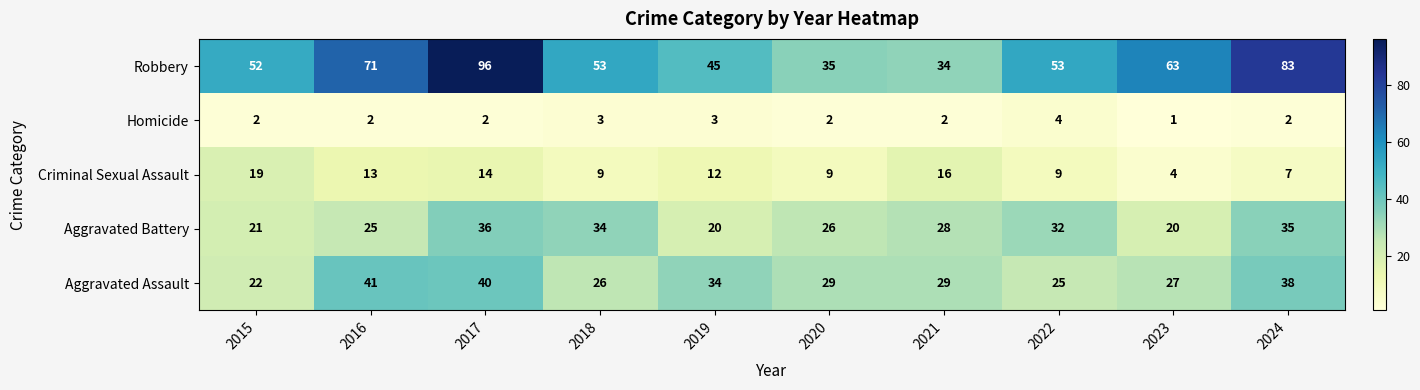

Where does the Criminal Sexual Assault series first go above 12?

2015